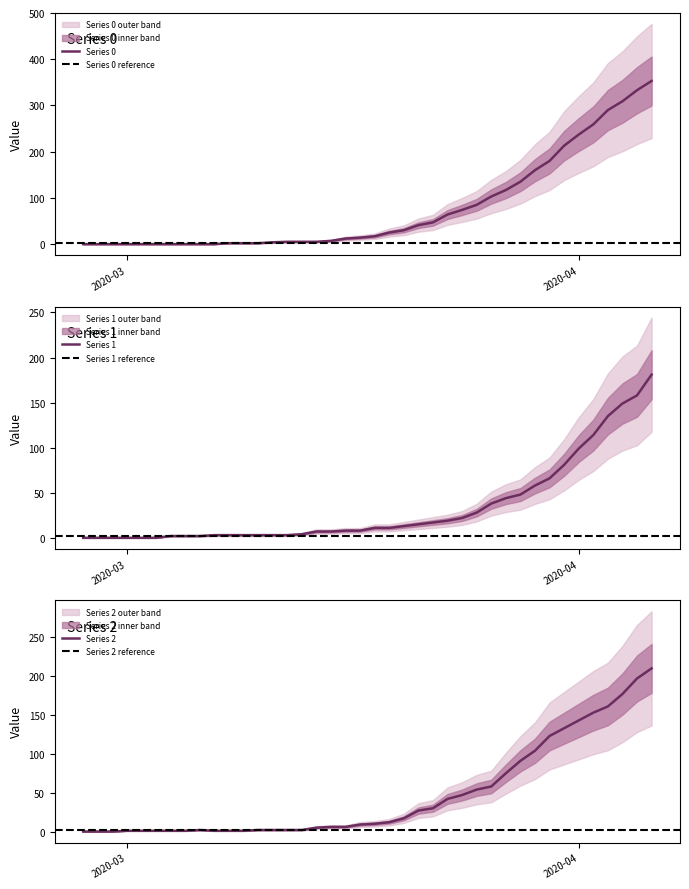

Rank the series at 2020-03-17 from lowest to highest value.

1, 2, 0